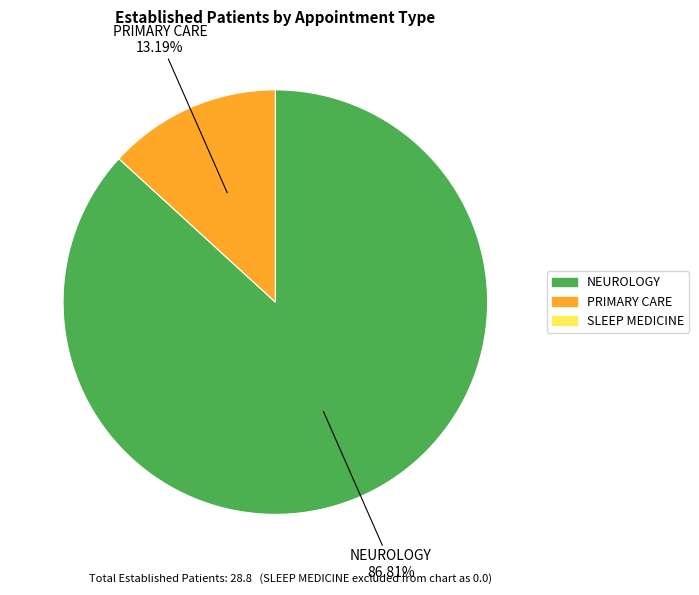

How many slices are in this pie chart?

2